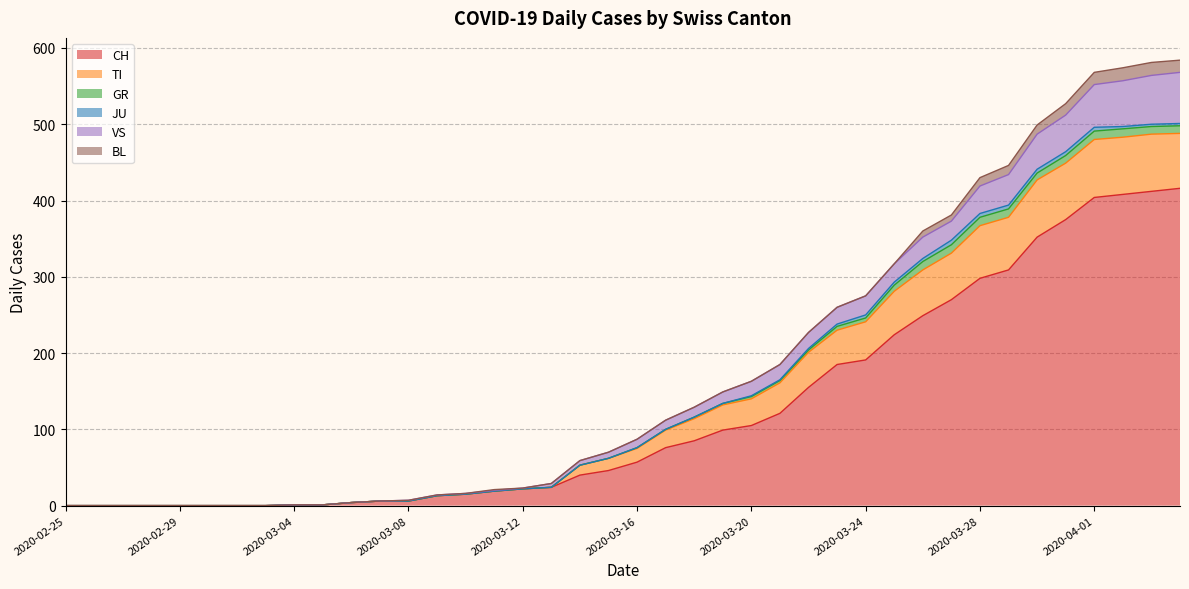

Does the chart have visible grid lines?

Yes